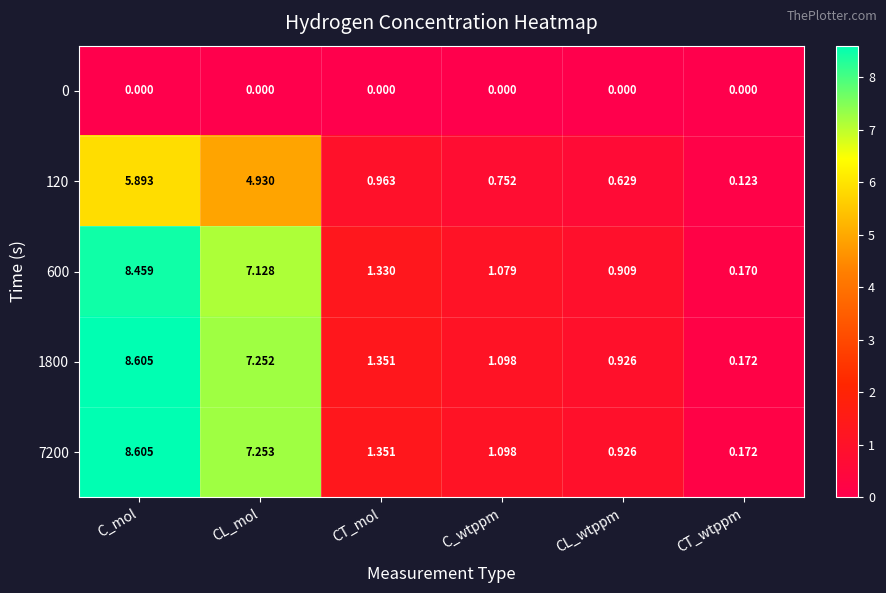

At which label is 600 closest to 4?

CT_mol